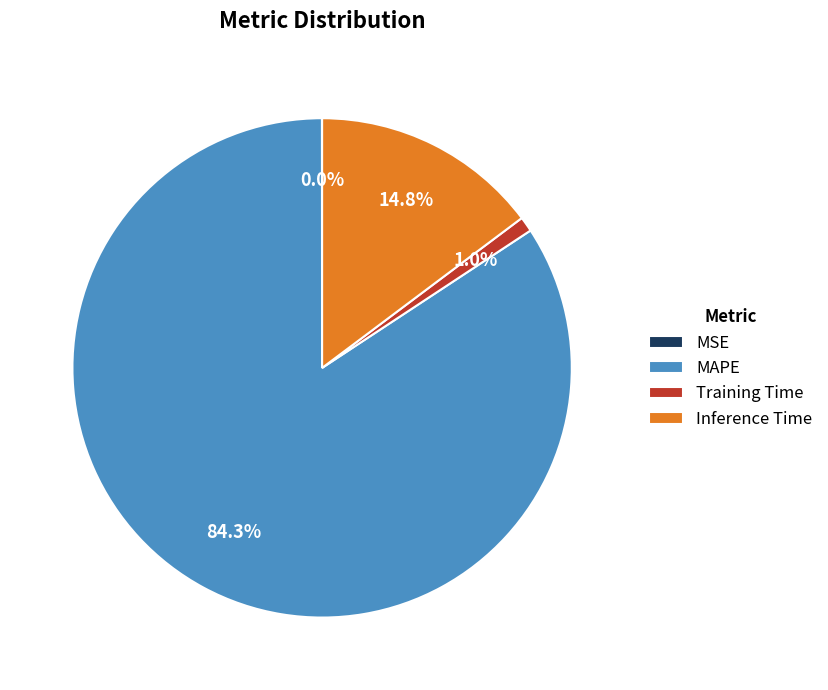

To the nearest percent, what percentage of the pie is Training Time?

1%